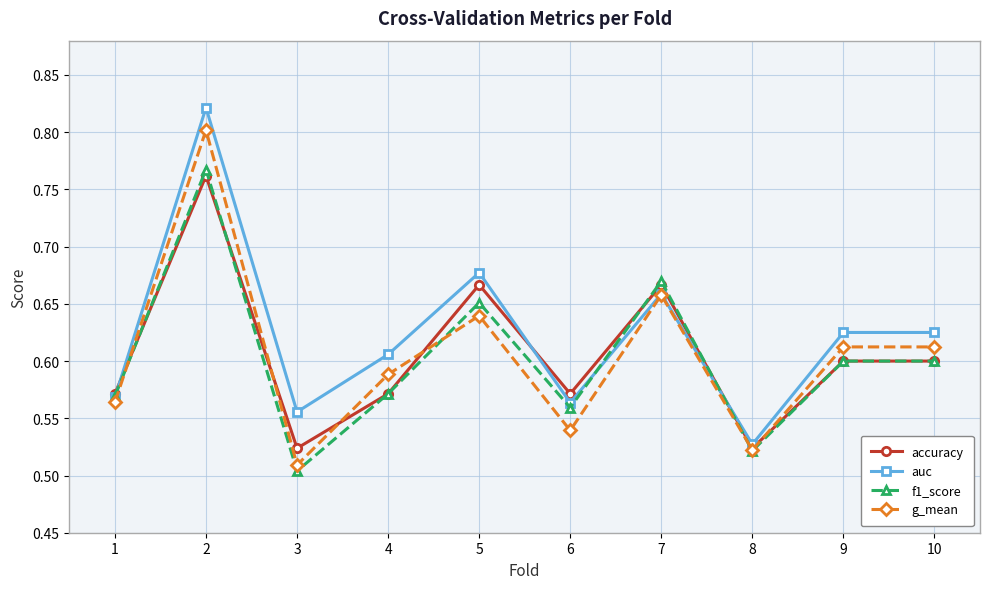

How many interior local valleys does the f1_score series have?

3